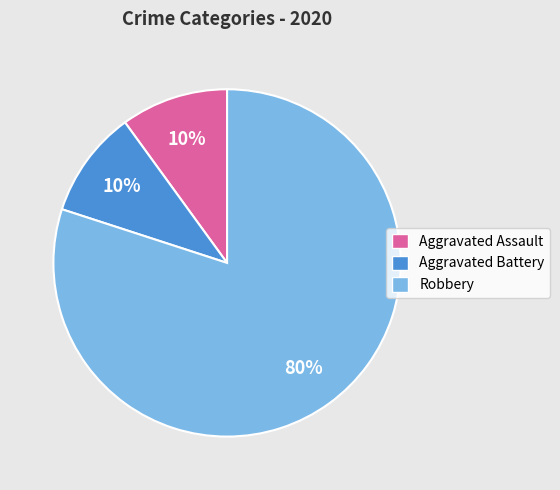

How many slices are in this pie chart?

3